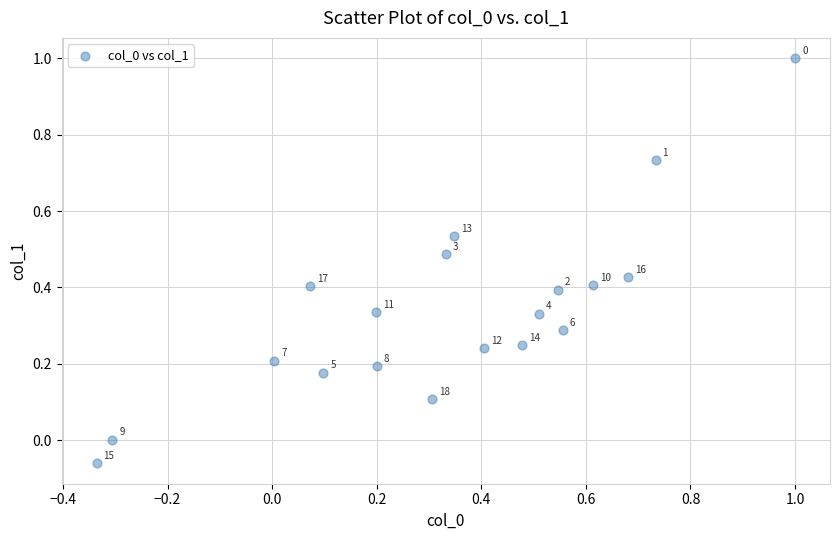

What is the range of X values (max minus min)?

1.3